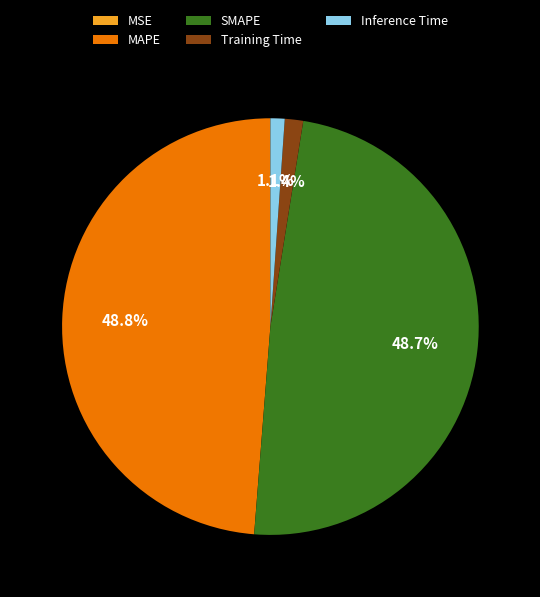

Is there any slice that represents more than half of the pie?

No